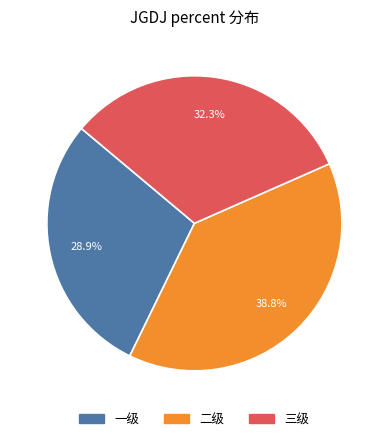

Which category has the biggest portion of the pie?

二级